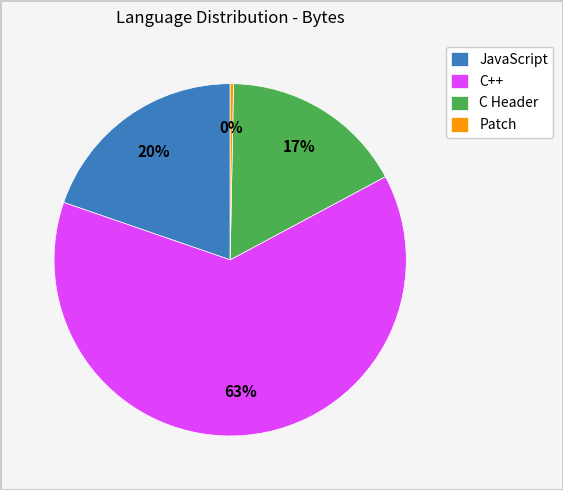

Does C++ account for over 50% of the chart?

Yes